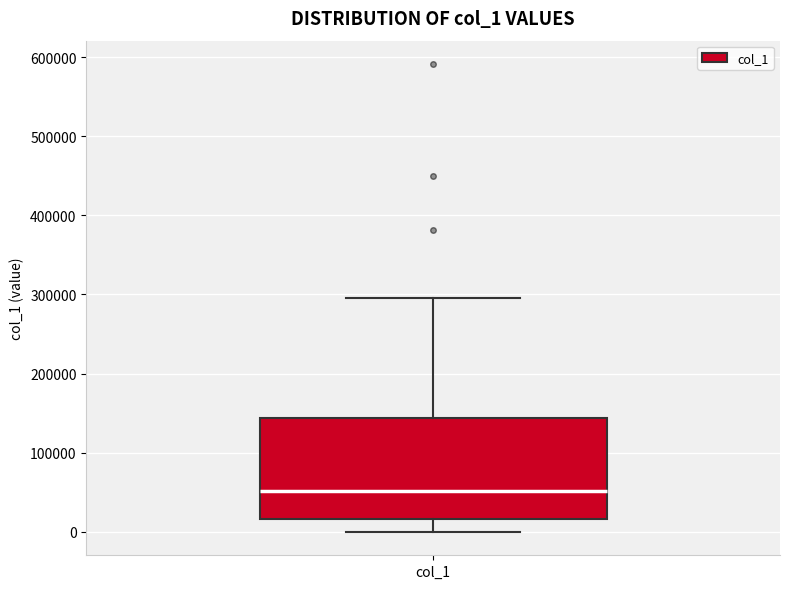

Read this box plot against the y-axis: the position of the median line, the range covered by the box, and the ends of both whiskers. The values are not printed on the chart, so give them approximately, as read against the axis.

median 50000, box 20000 to 140000, whiskers 0 to 290000